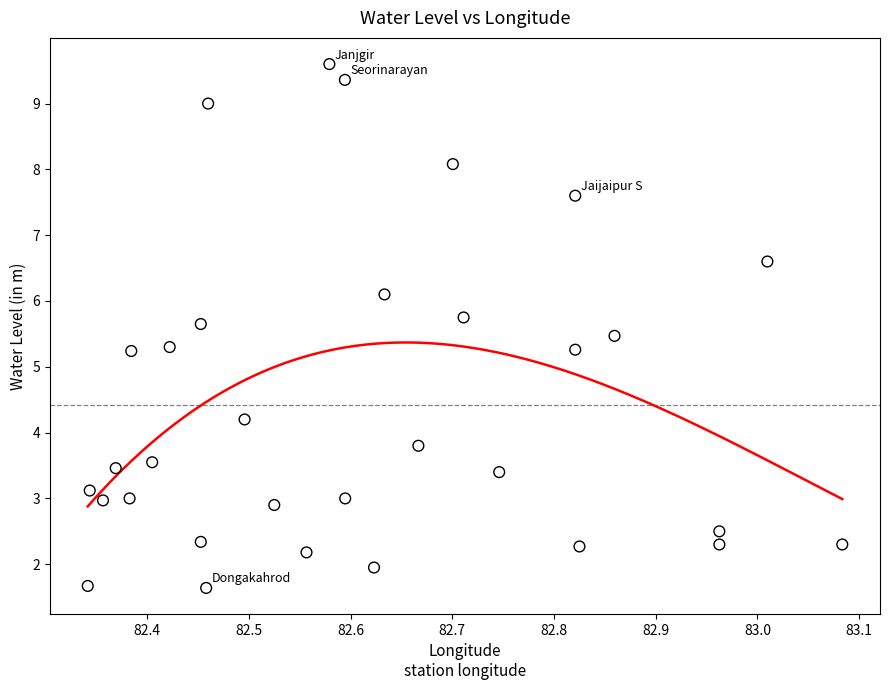

What is the range of X values (max minus min)?

0.7